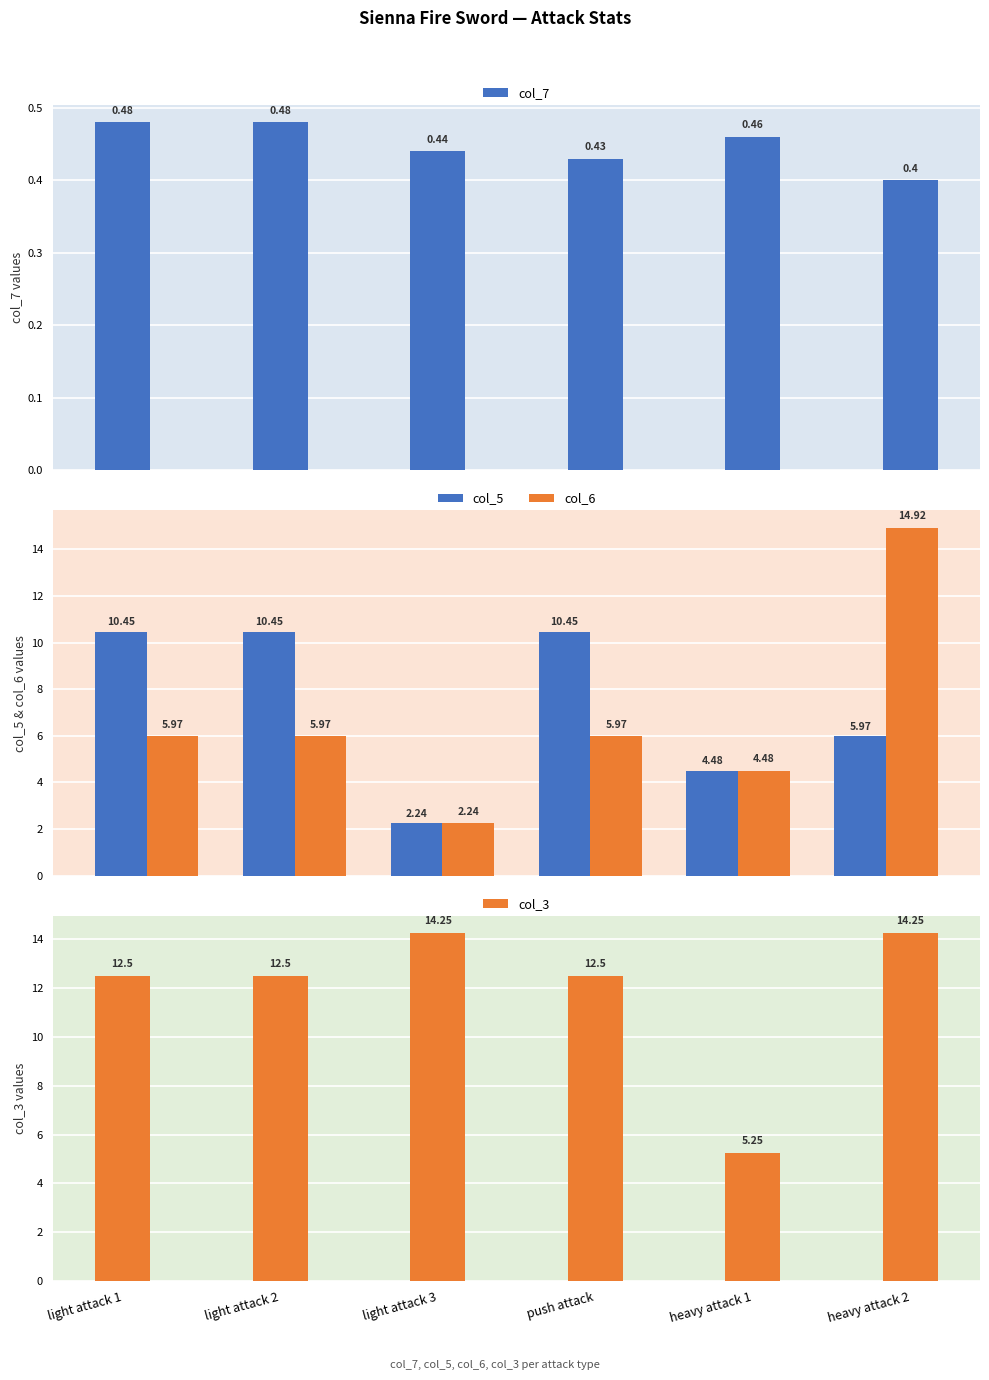

The value of col_6 at push attack is 1.9. True or false?

False